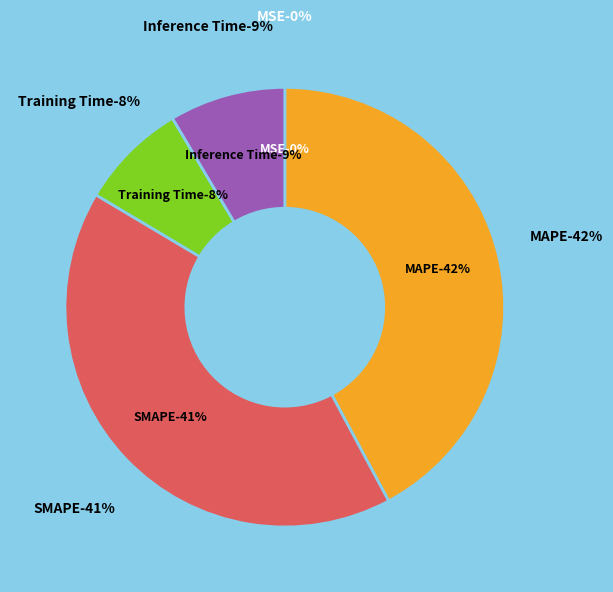

The MAPE slice represents 42% of the pie. True or false?

True